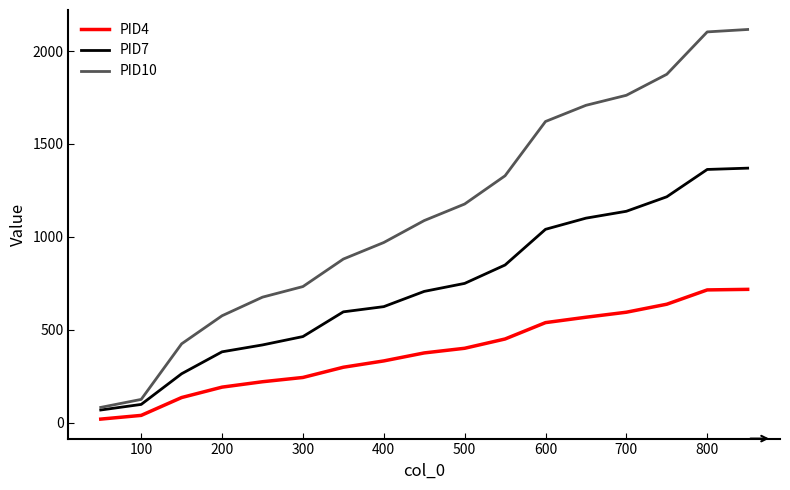

Which series has the widest spread of values?

PID10